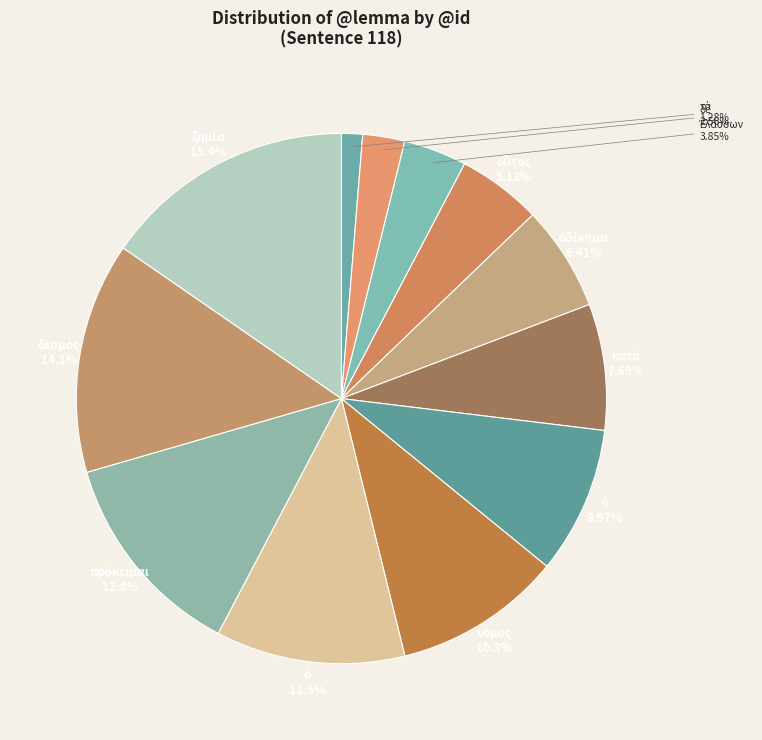

Count the number of slices in the pie.

12